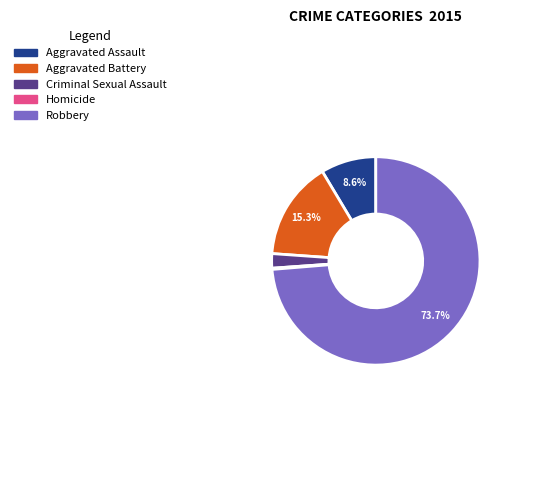

What percentage is the Aggravated Battery slice, to the nearest percent?

15%